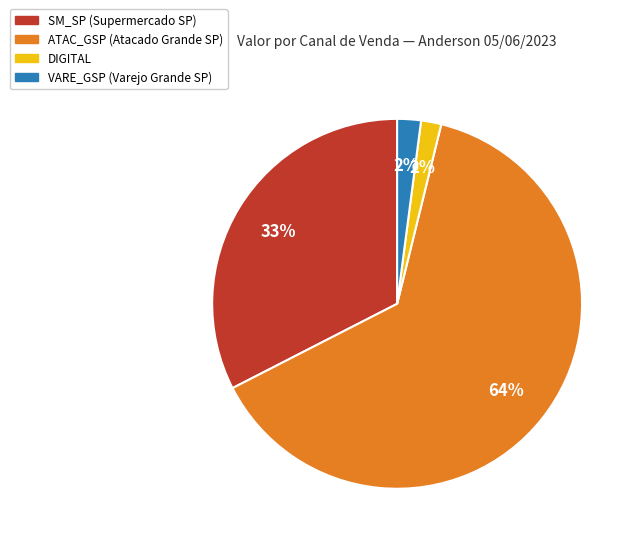

To the nearest percent, what is the average slice percentage?

25%